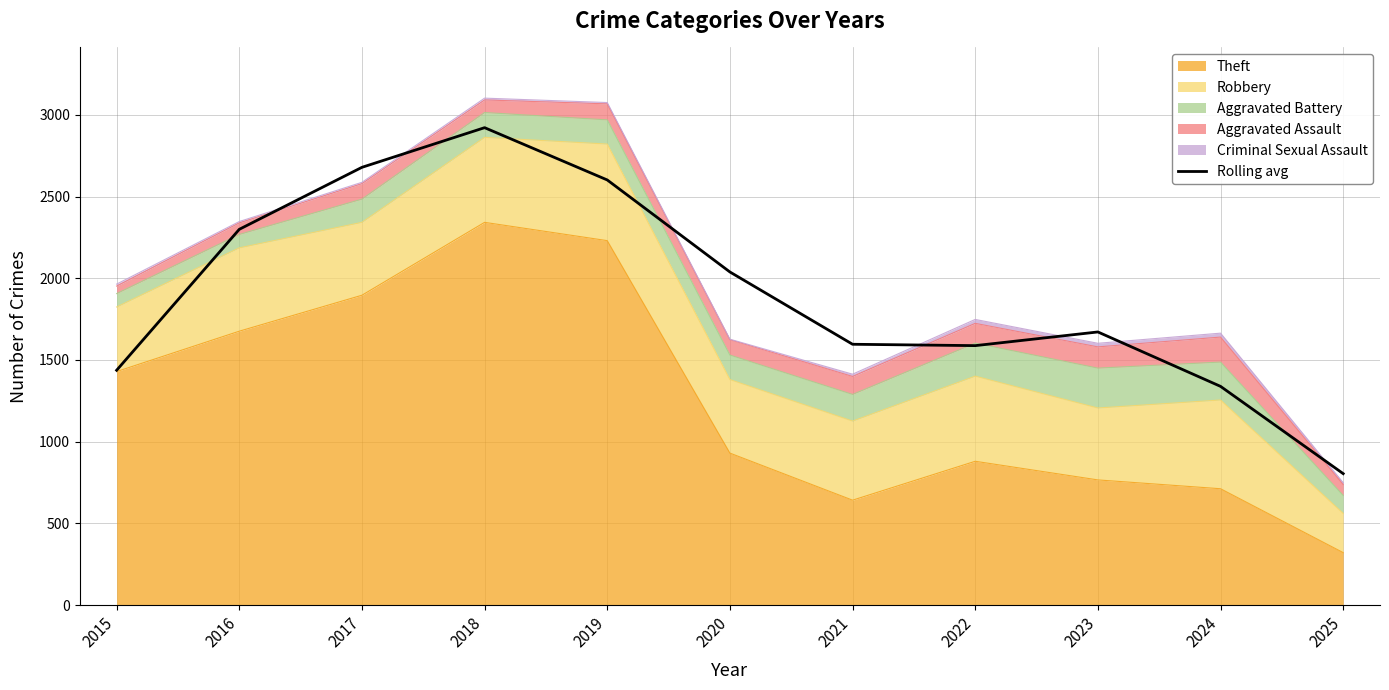

What is the ratio of the value at 2016 to the value at 2025?

2.9